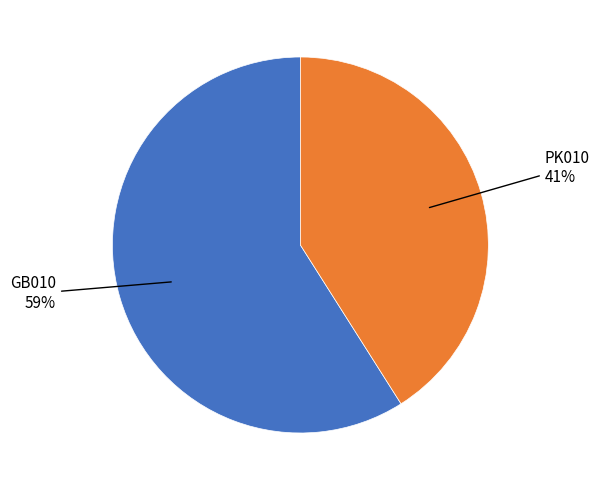

Rank the categories by value from highest to lowest.

GB010, PK010